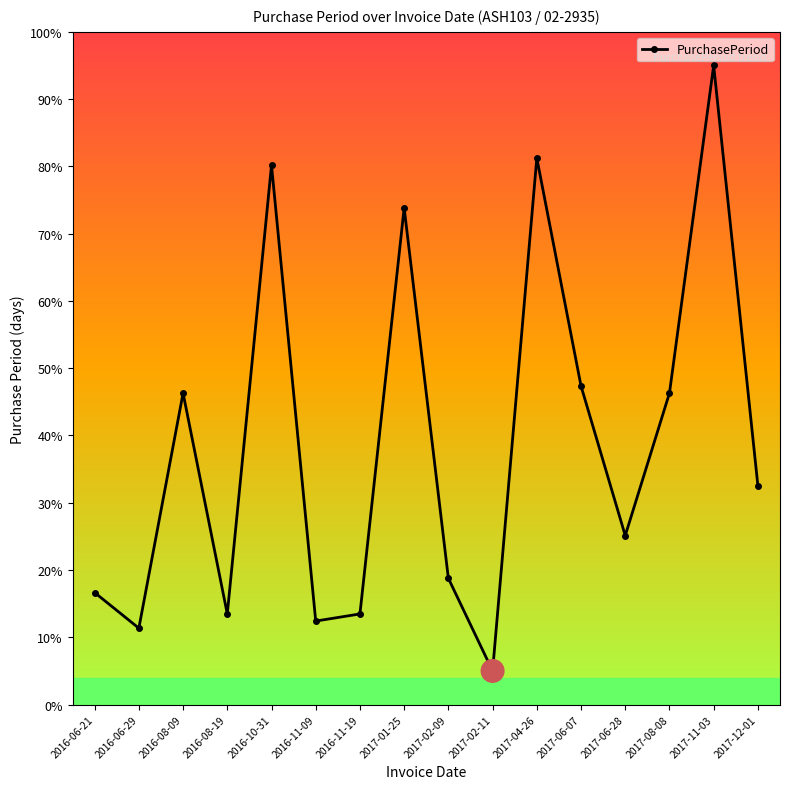

What is the change in value from 2016-08-09 to 2016-08-19?

-32.8